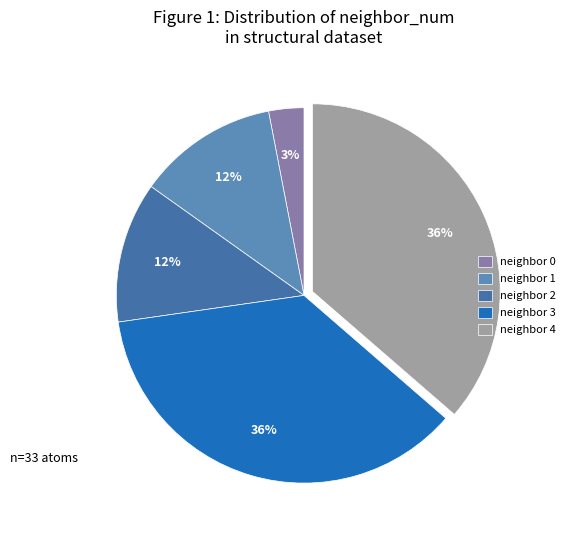

How many segments does this pie chart have?

5